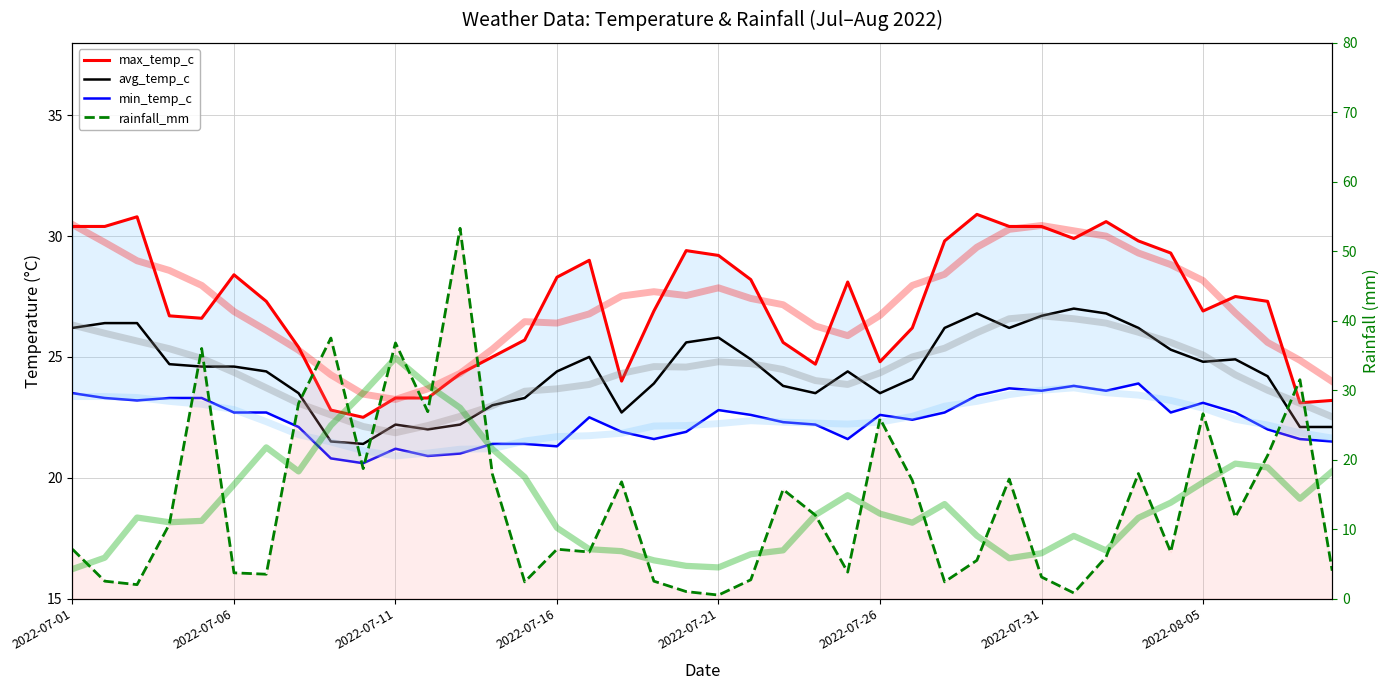

What is the total value across all series at 14?

72.8